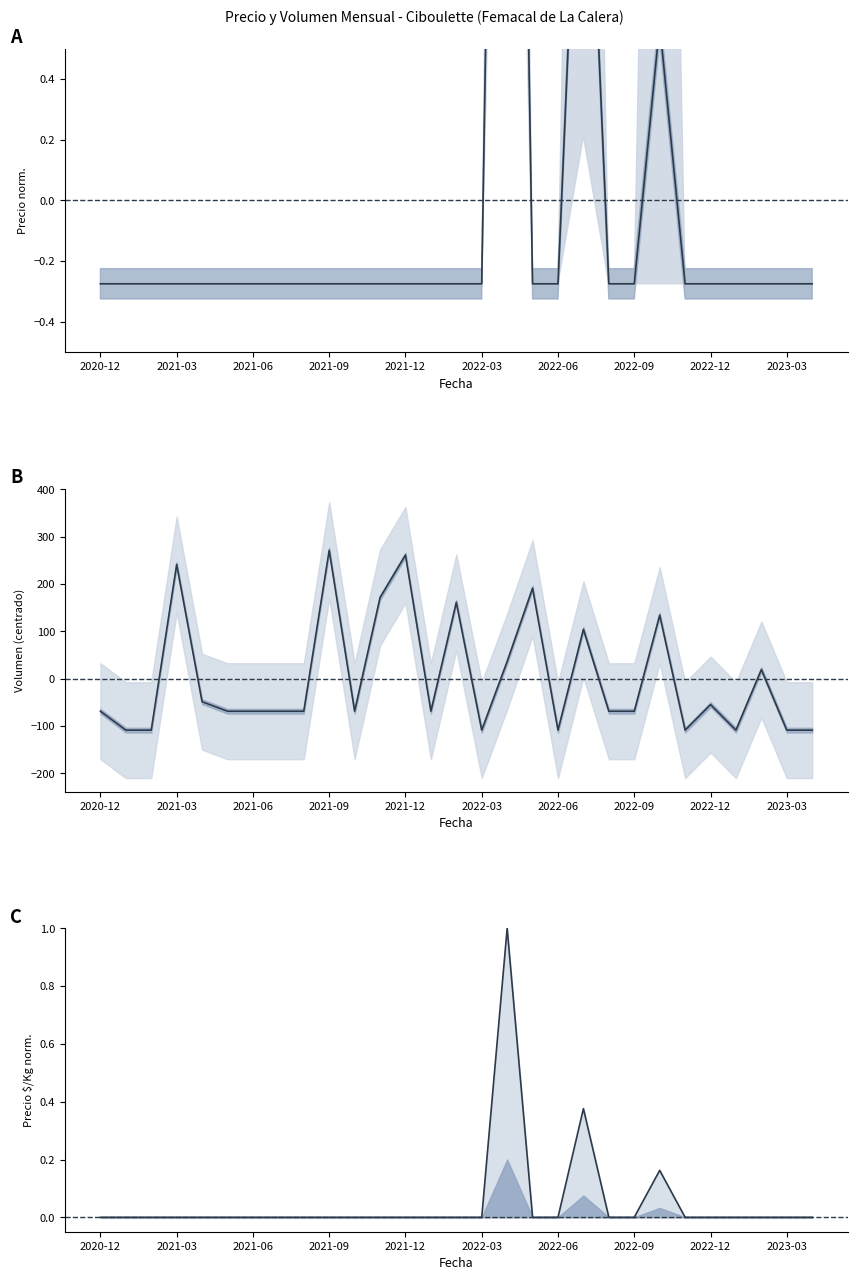

Is the value of Precio $/Kg at 2022-02 greater than the value of Precio promedio ponderado at 2020-12?

Yes